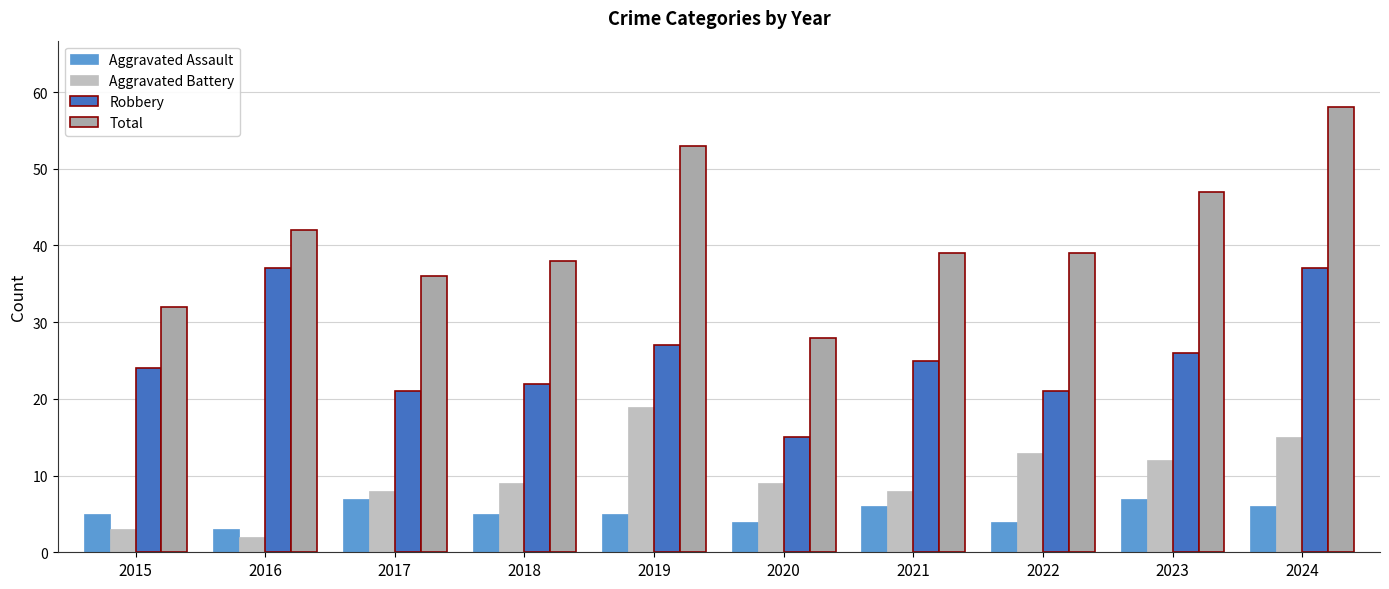

Reading left to right, extract all data points from this chart.

Aggravated Assault: 2015=5	2016=3	2017=7	2018=5	2019=5	2020=4	2021=6	2022=4	2023=7	2024=6
Aggravated Battery: 2015=3	2016=2	2017=8	2018=9	2019=19	2020=9	2021=8	2022=13	2023=12	2024=15
Robbery: 2015=24	2016=37	2017=21	2018=22	2019=27	2020=15	2021=25	2022=21	2023=26	2024=37
Total: 2015=32	2016=42	2017=36	2018=38	2019=53	2020=28	2021=39	2022=39	2023=47	2024=58